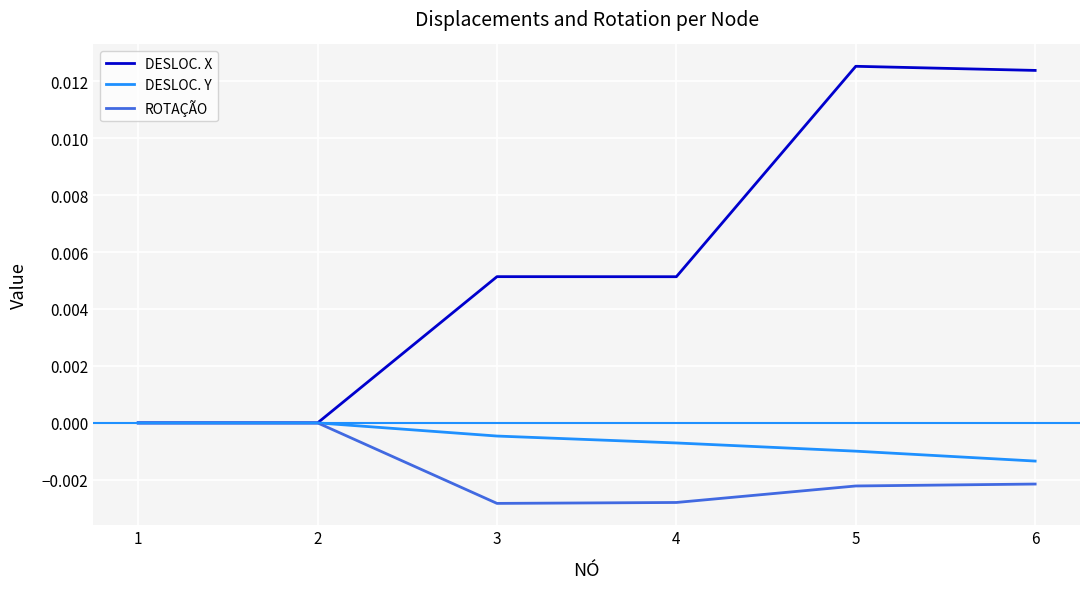

True or false: DESLOC. X has a value of 0.0 at 4.

True